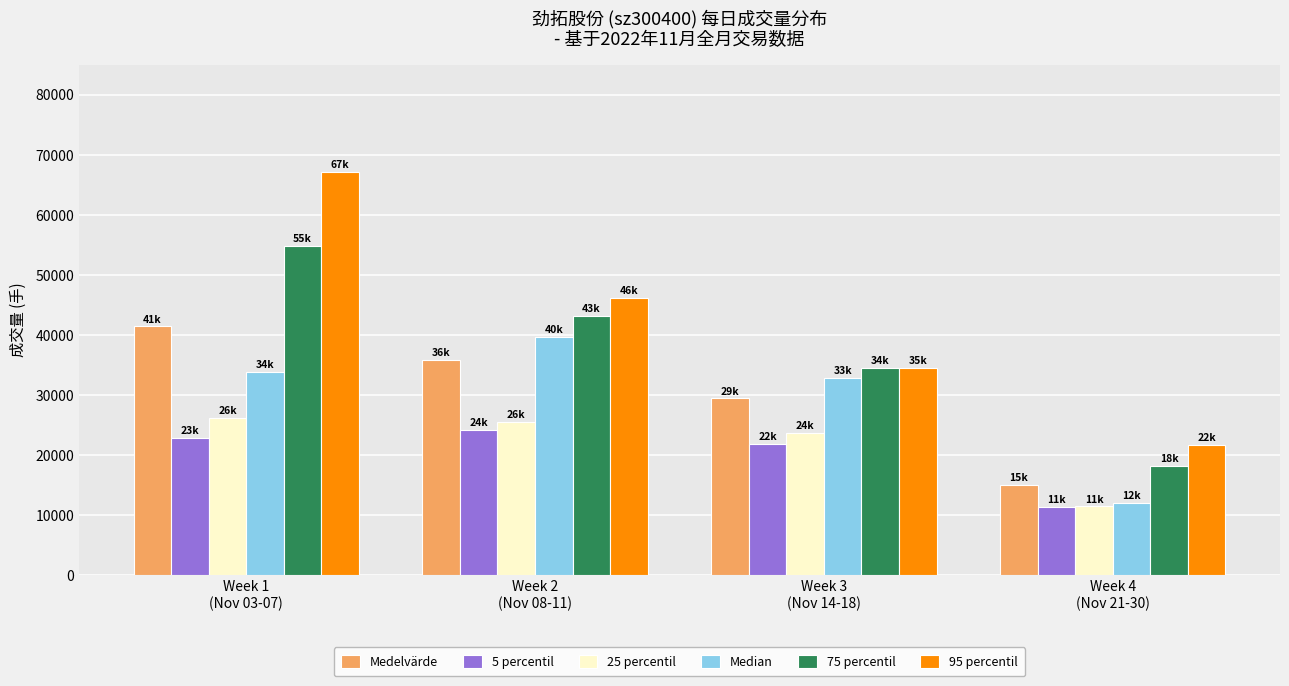

Reading left to right, what are all the values shown in this chart?

Medelvärde: 41399.0	35809.2	29384.8	15021.0
5 percentil: 22871.4	24174.0	21845.4	11258.6
25 percentil: 26109.0	25502.0	23703.0	11389.0
Median: 33803.0	39689.0	32877.0	11916.0
75 percentil: 54802.0	43176.0	34408.0	18108.0
95 percentil: 67135.6	46104.8	34525.6	21594.4